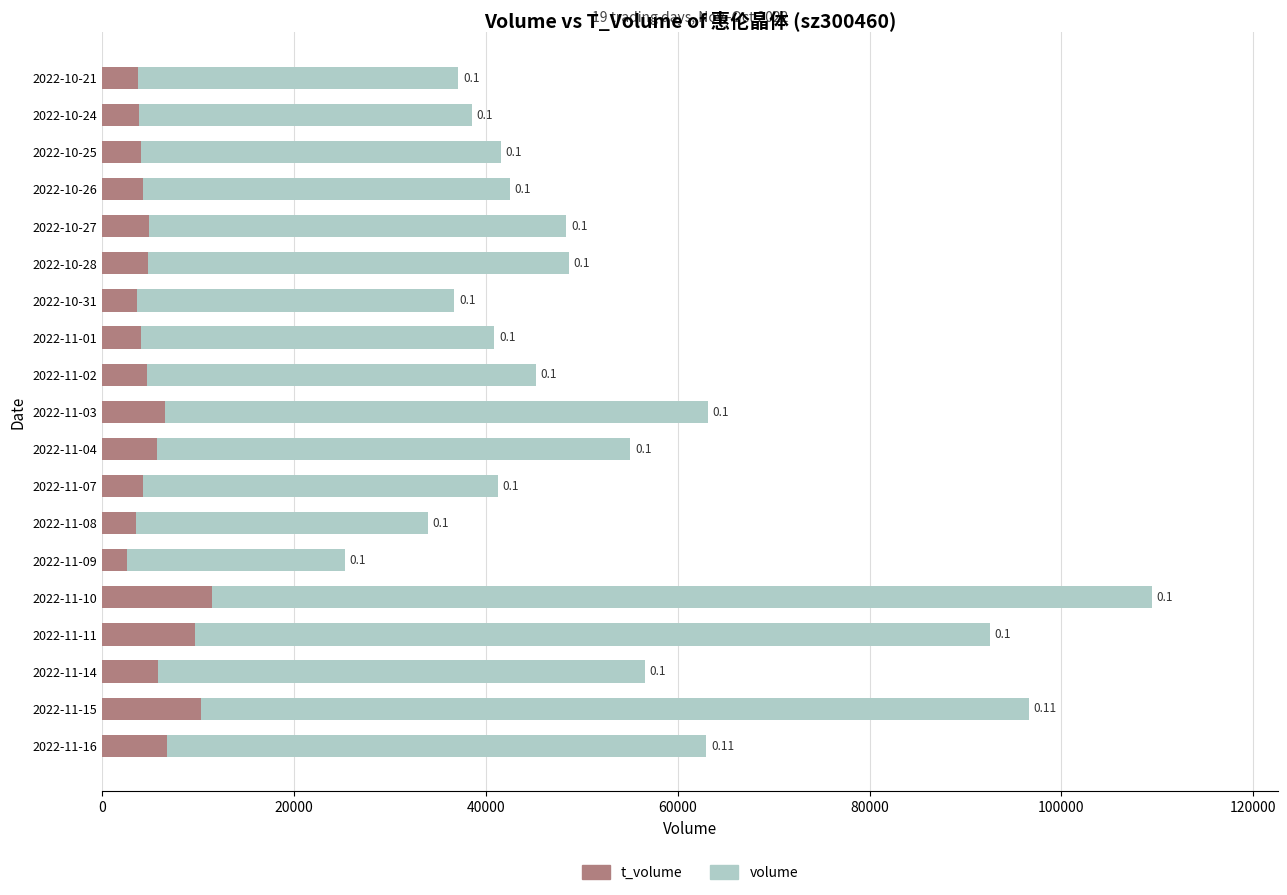

What is the minimum value for volume?

25266